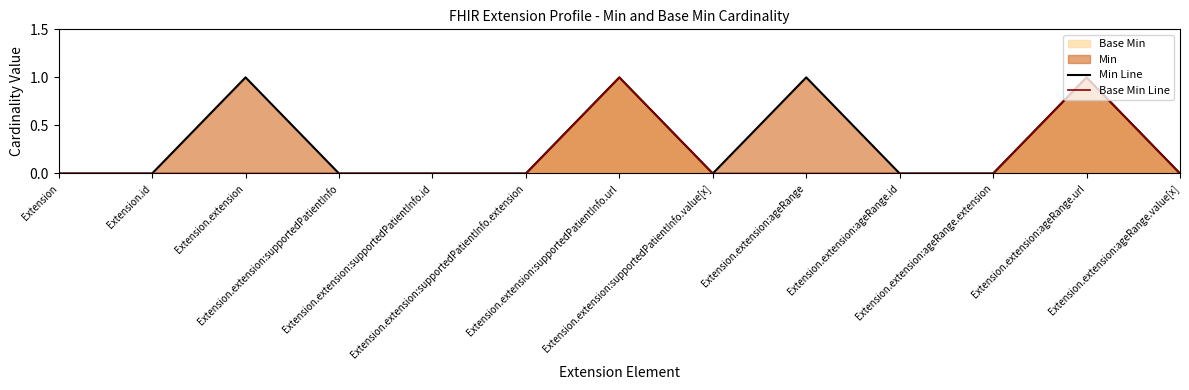

What is the sum of all Base Min Line values?

2